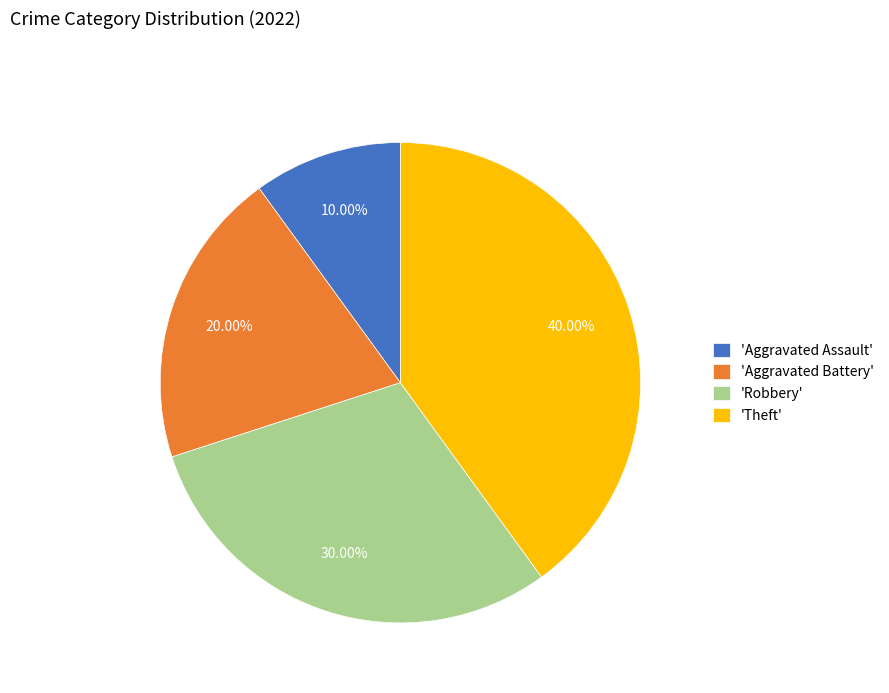

What is the smallest slice in the pie chart?

'Aggravated Assault'